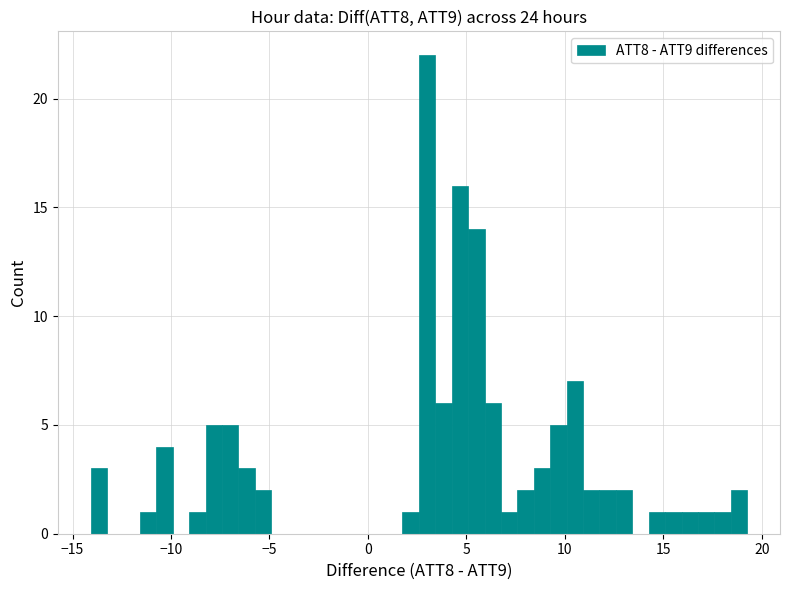

Read against the x-axis, roughly where is the centre of the tallest bar?

3.0